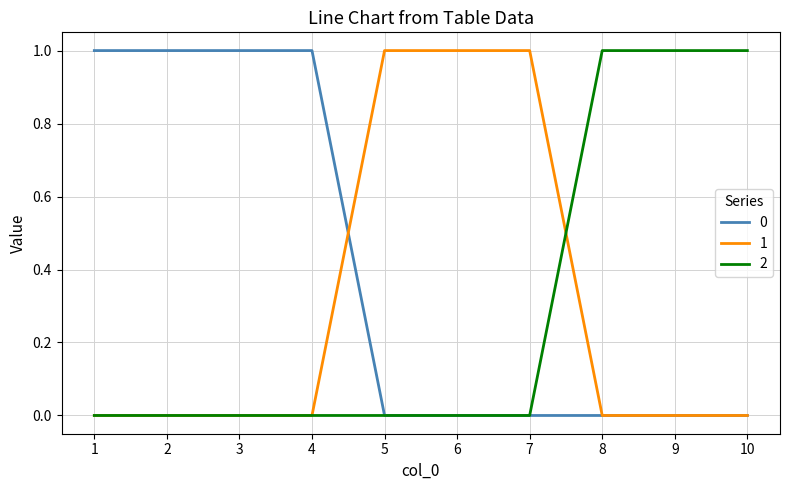

Does the chart display data point markers on the line(s)?

No